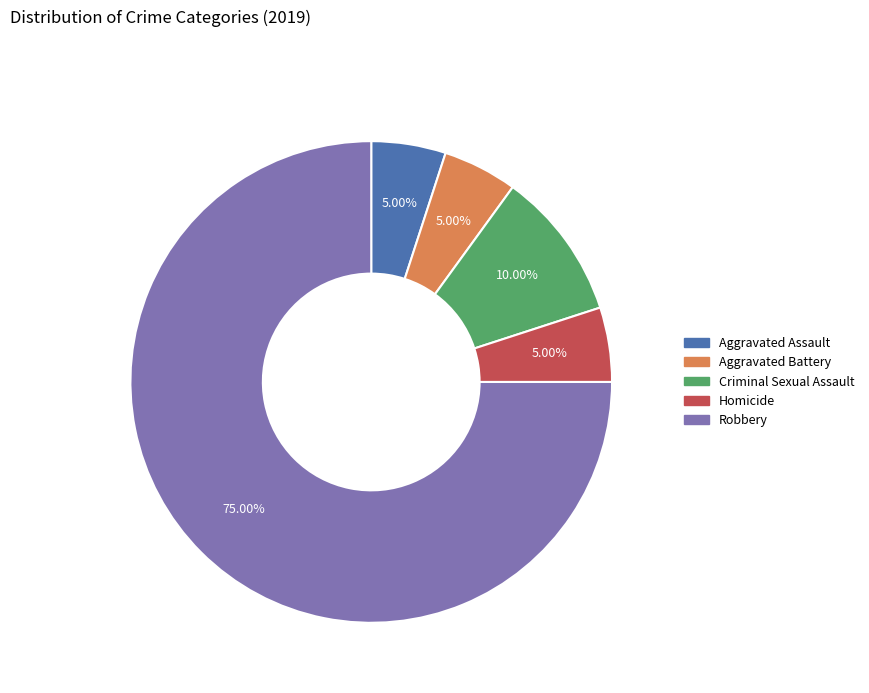

What is the largest slice in the pie chart?

Robbery